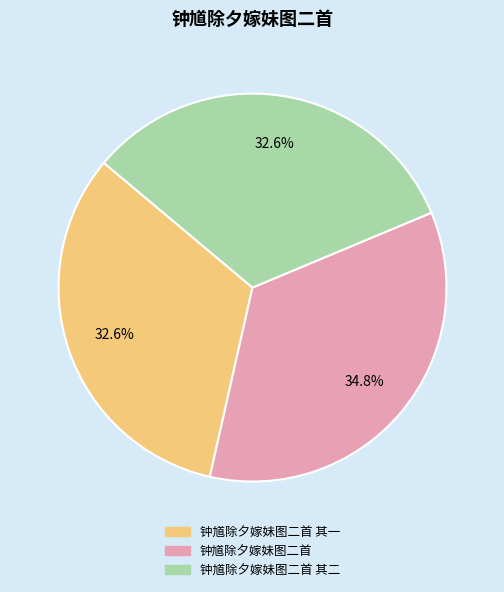

Is there a majority slice in this chart?

No